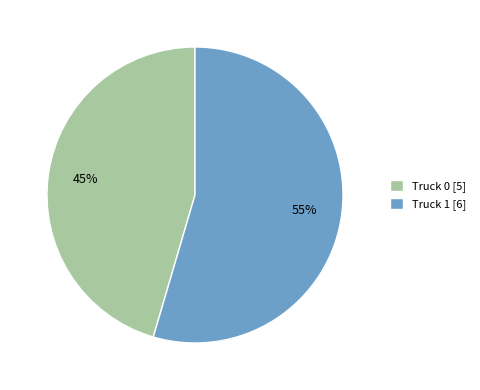

To the nearest percent, what is the combined percentage of Truck 1 and Truck 0?

100%